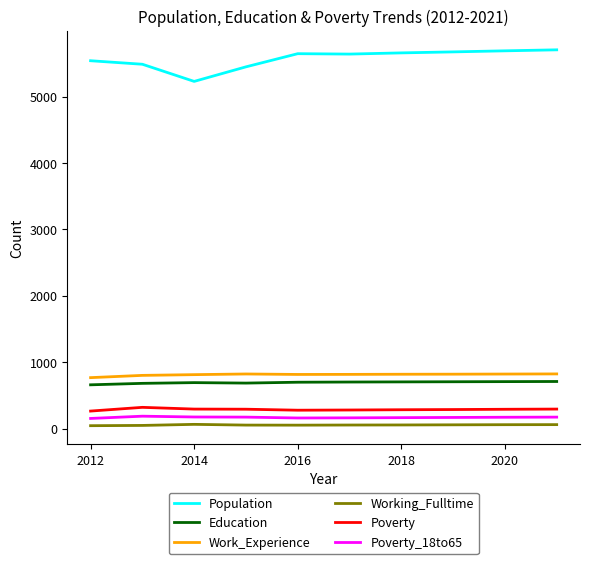

What is the difference between the maximum and second lowest values in the Poverty_18to65 series?

27